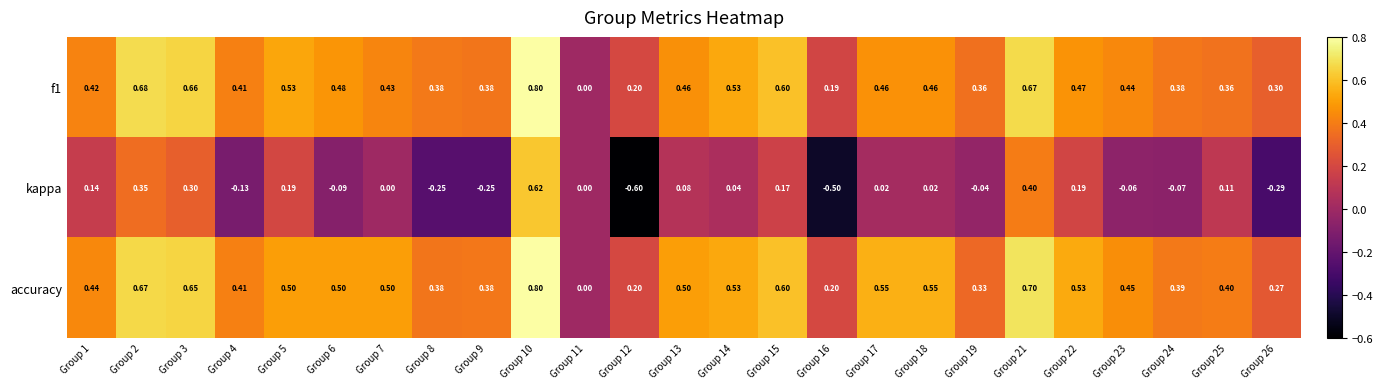

Is the value of f1 at Group 19 greater than the value of kappa at Group 8?

Yes